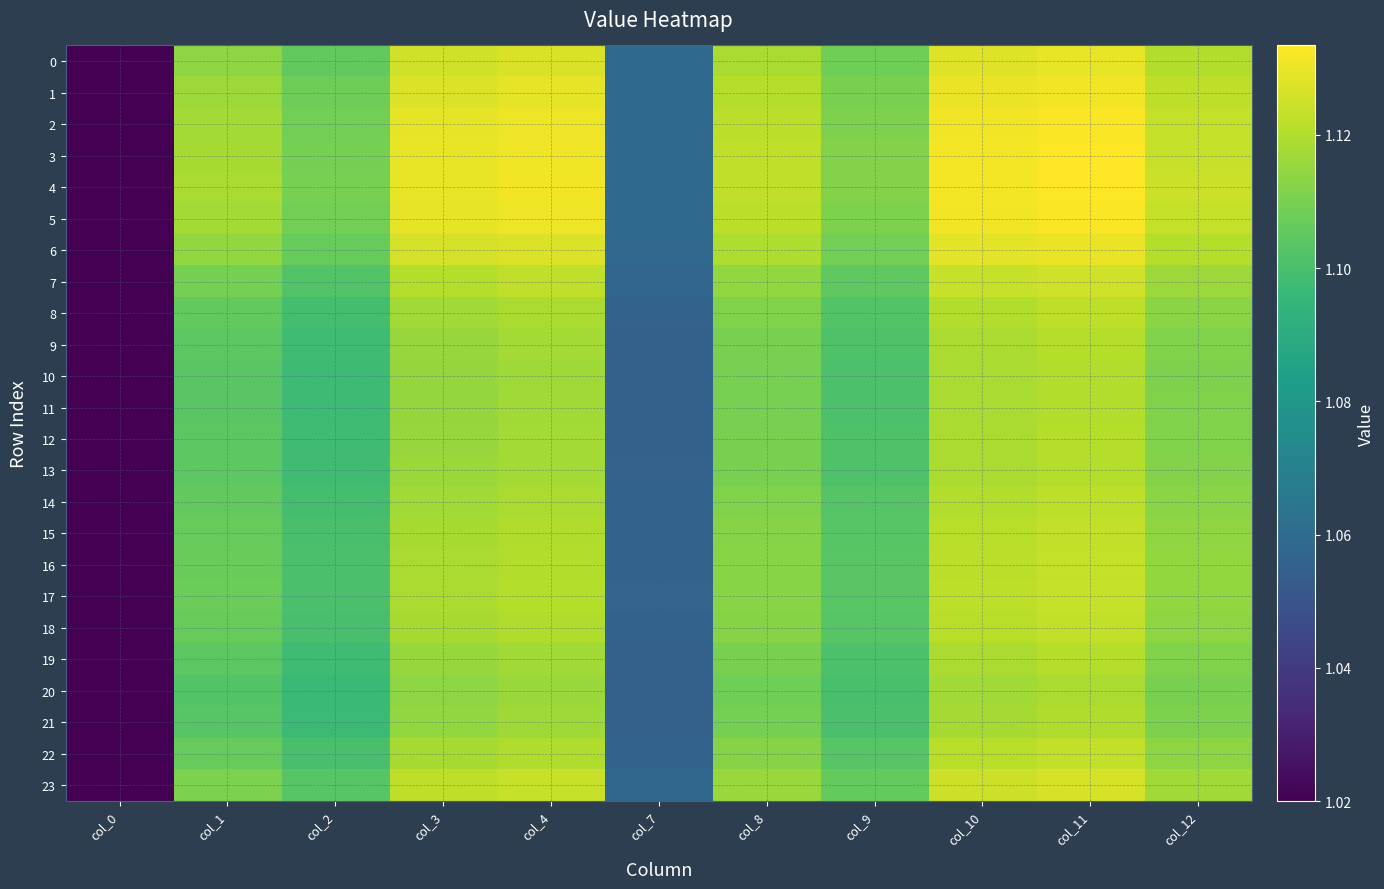

Between col_1 and col_10, which series saw the biggest shift?

20